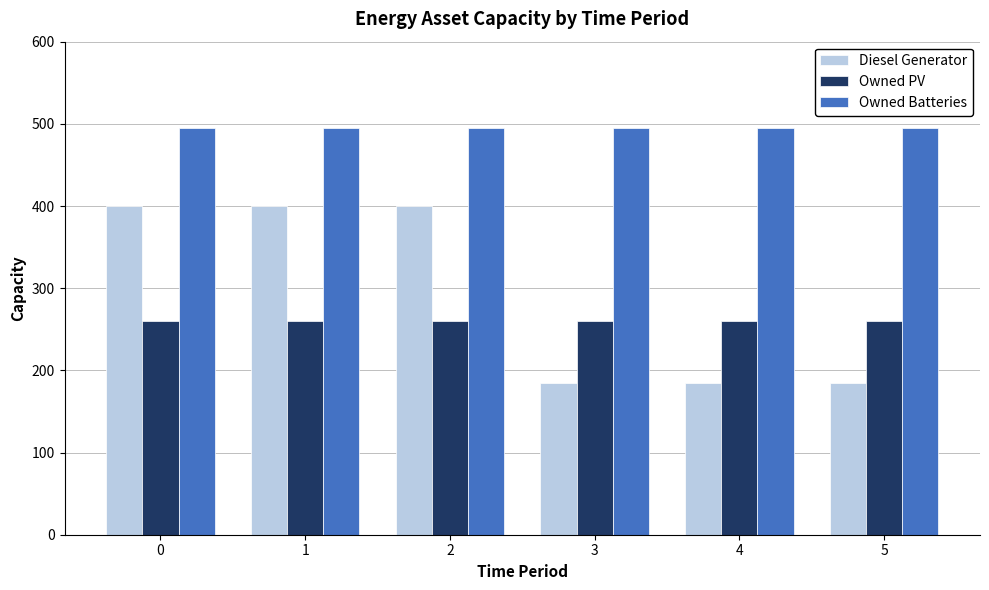

Which series has the widest spread of values?

Diesel Generator